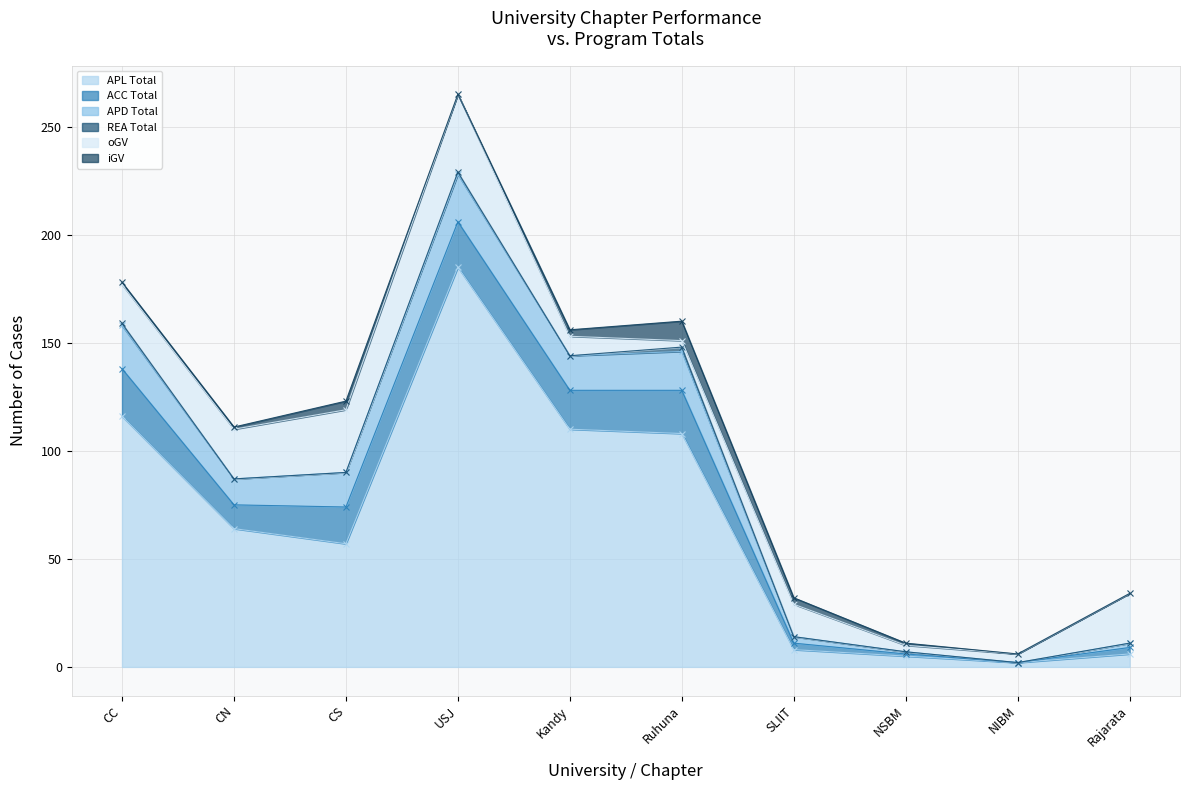

Between CN and NSBM, which series saw the biggest shift?

APL Total